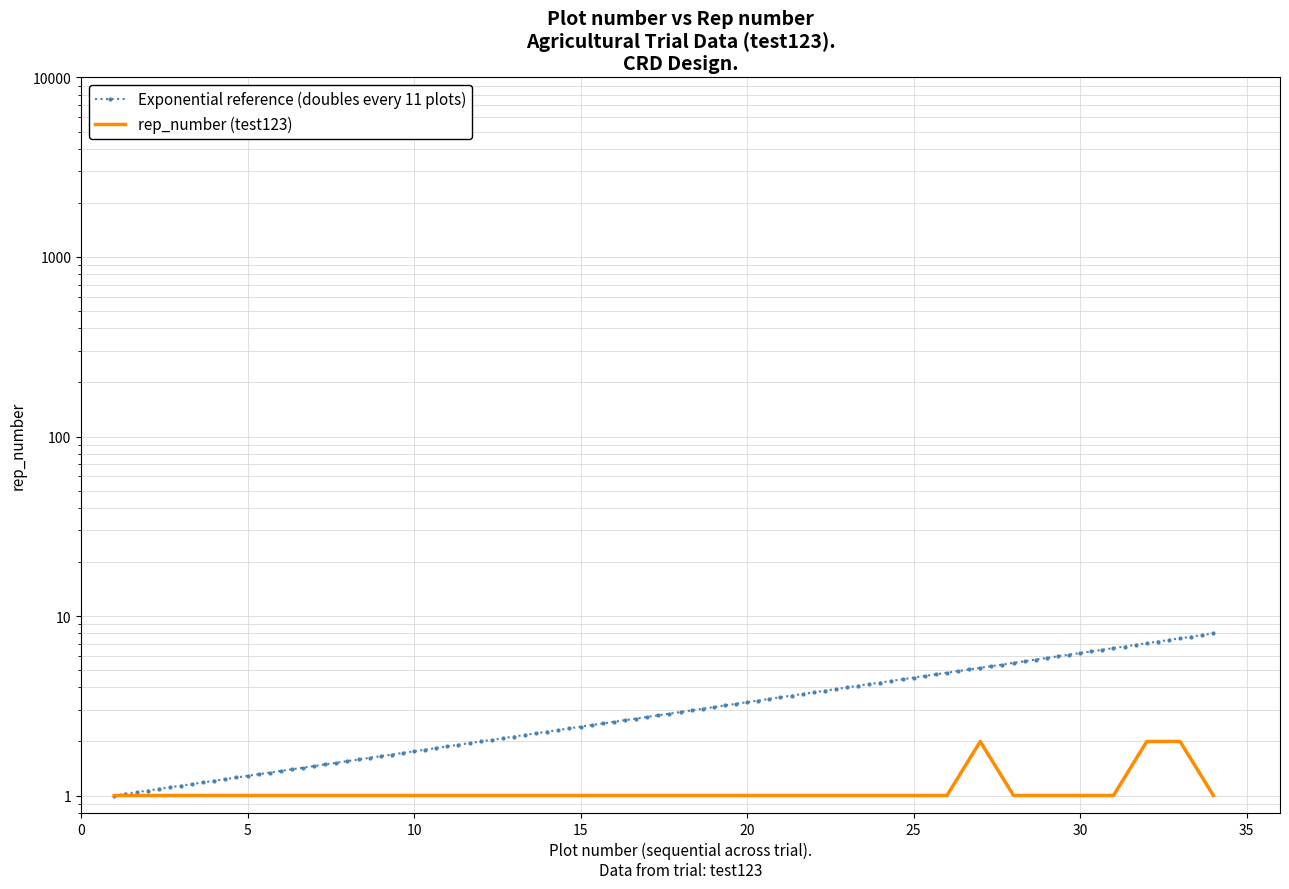

Rank the categories by value from highest to lowest.

27, 32, 33, 1, 2, 3, 4, 5, 6, 7, 8, 9, 10, 11, 12, 13, 14, 15, 16, 17, 18, 19, 20, 21, 22, 23, 24, 25, 26, 28, 29, 30, 31, 34